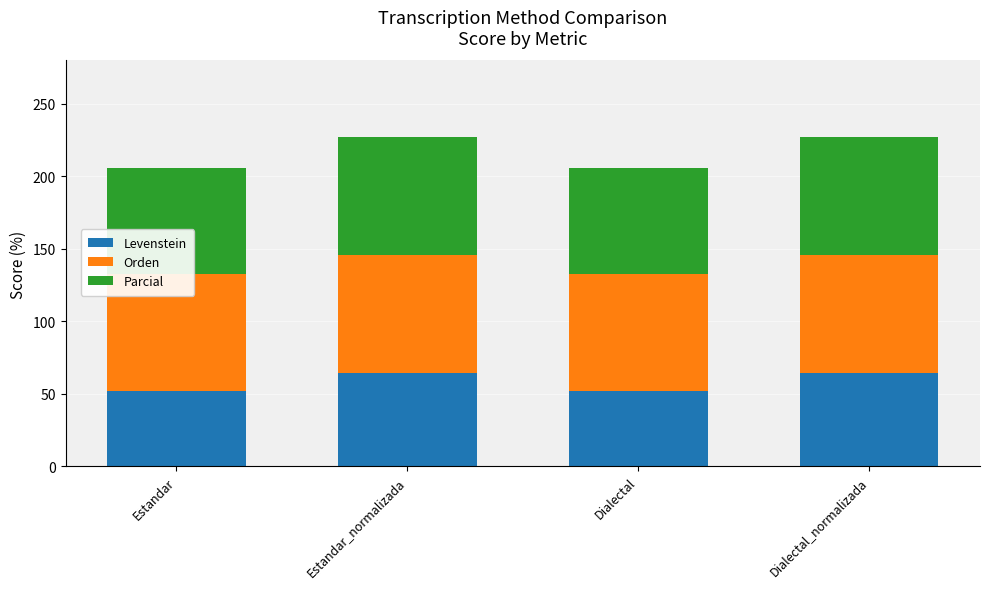

True or false: Parcial has a value of 73.4 at Estandar.

True